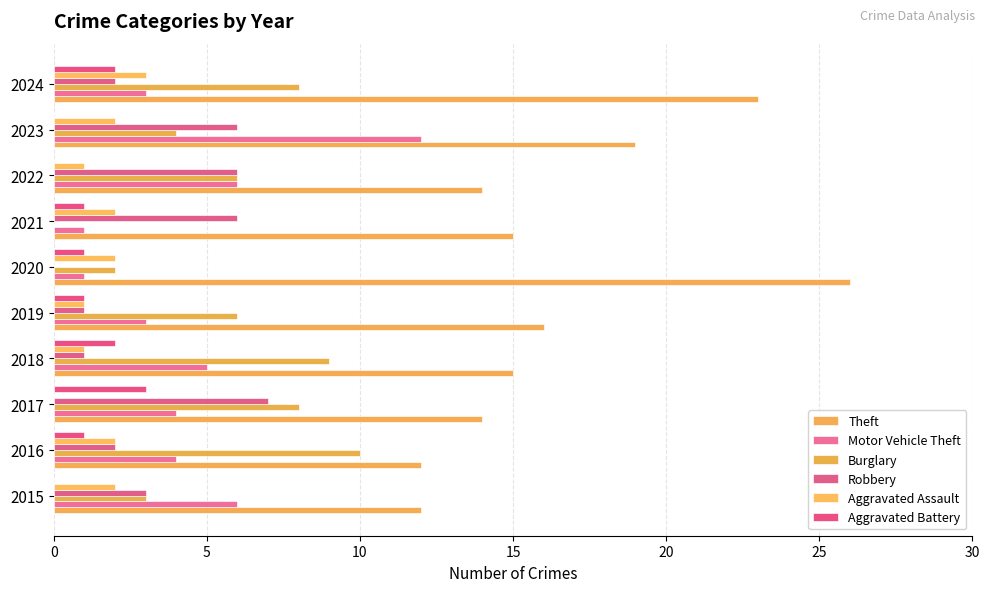

How many series are shown in this chart?

6